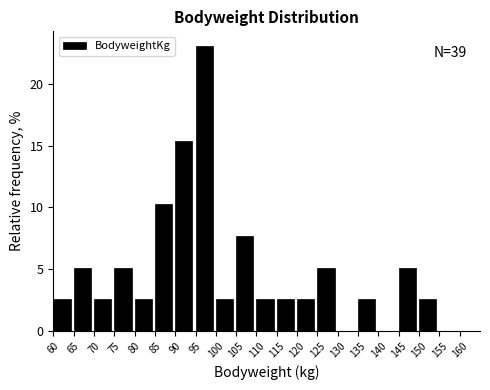

Which range on the x-axis has the tallest bar?

95 to 100